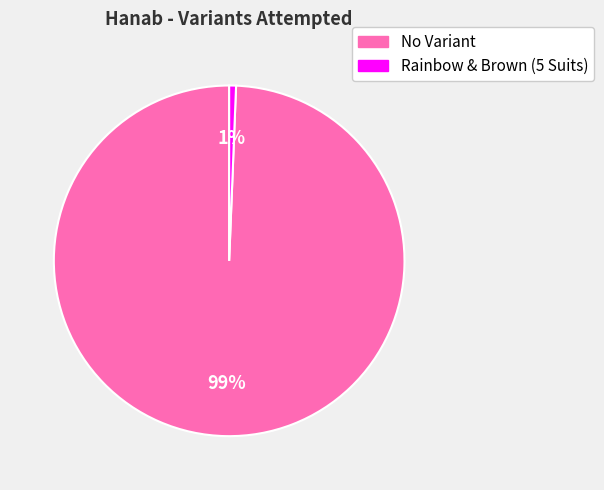

Rank the categories by value from lowest to highest.

Rainbow & Brown (5 Suits), No Variant